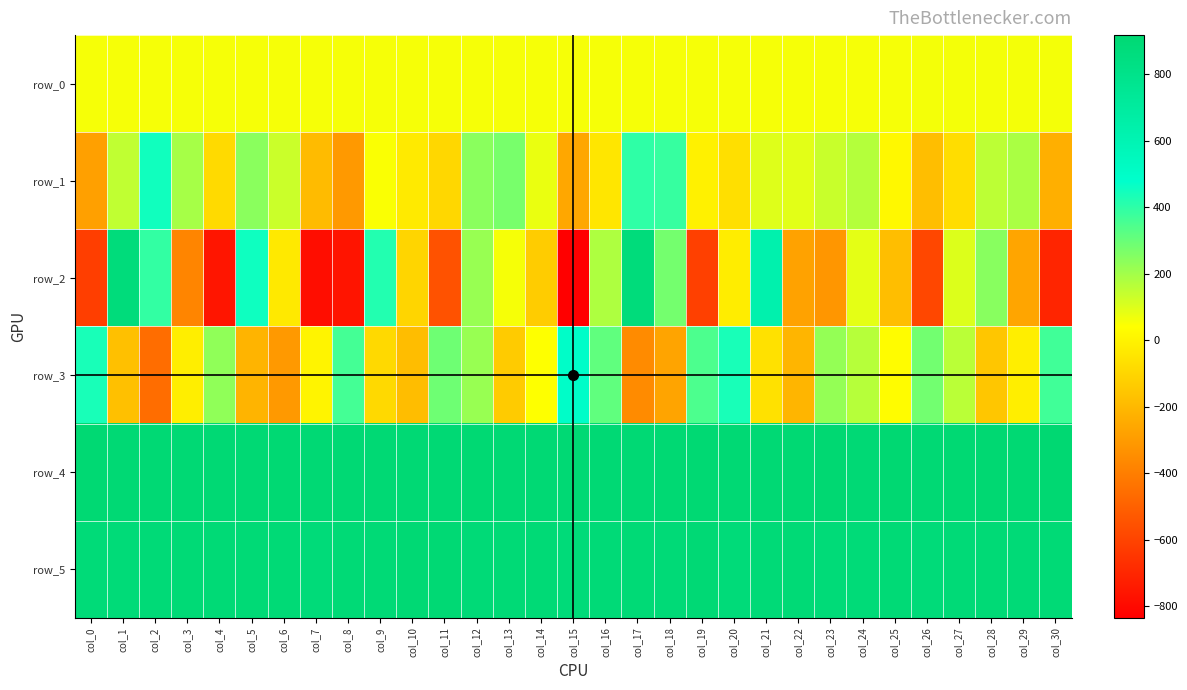

What is the difference between the maximum and second lowest values in the row_0 series?

1.4